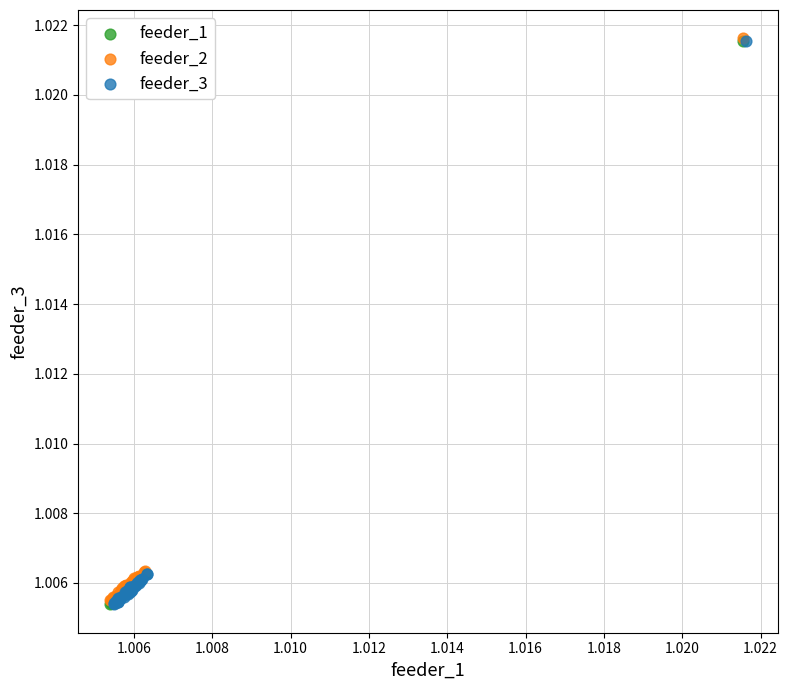

What are all the series names shown in the legend?

feeder_1, feeder_2, feeder_3